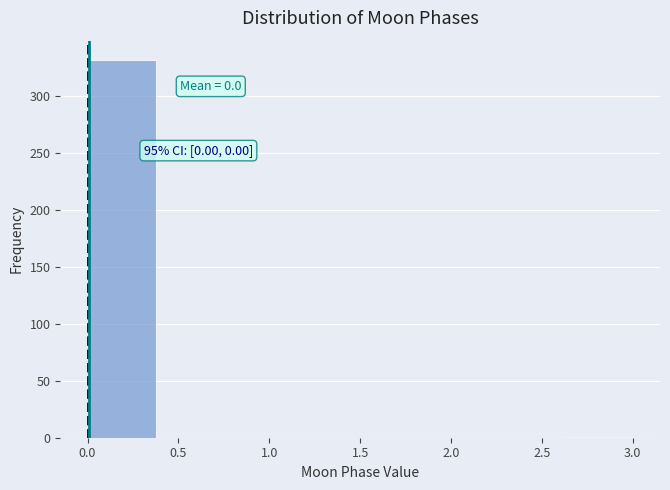

Over which range of the x-axis is the bar tallest?

0.000 to 0.375